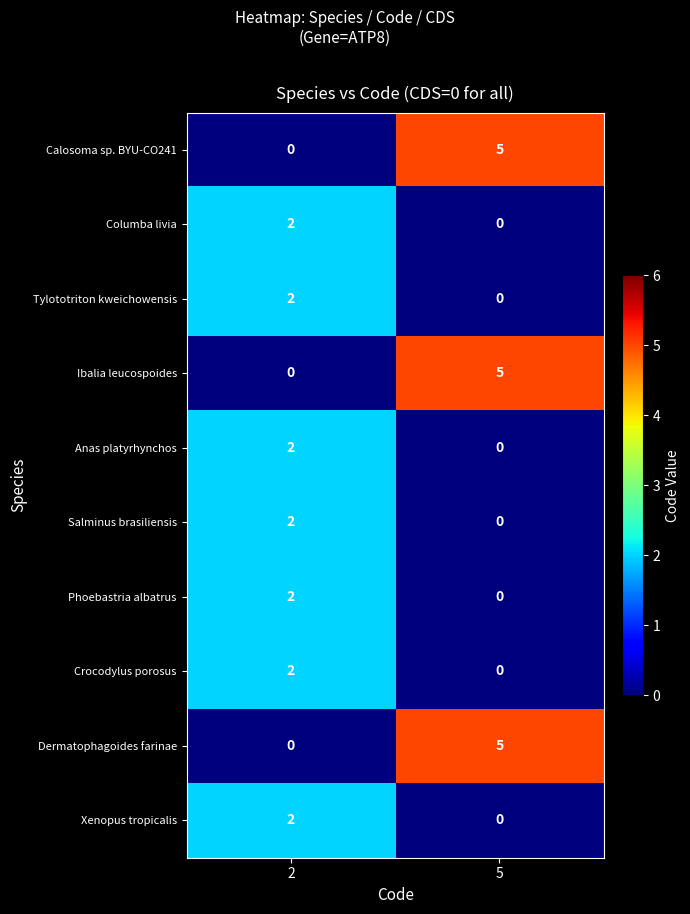

Rank the categories by Crocodylus porosus value from highest to lowest.

2, 5